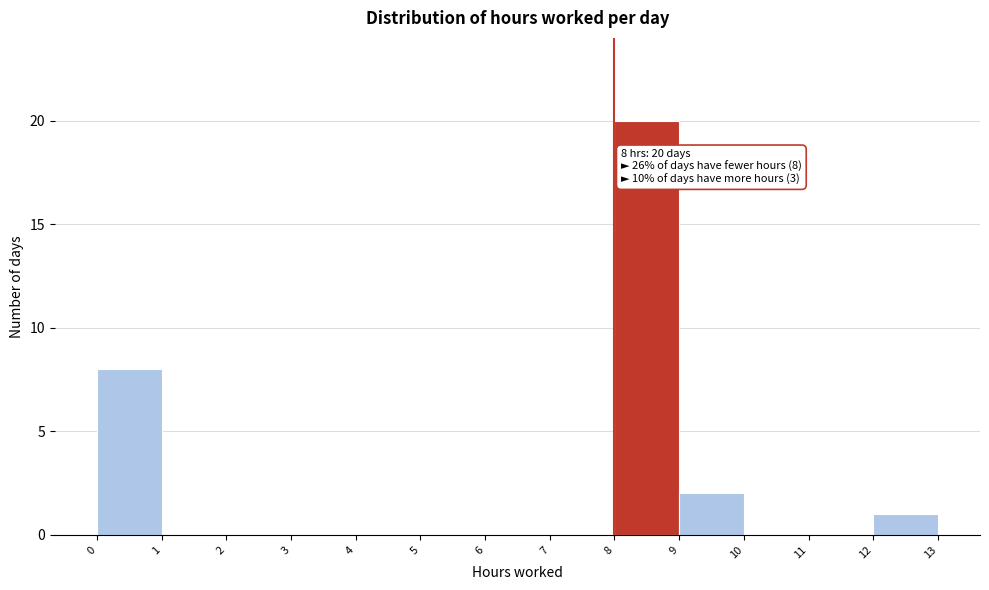

Over which range of the x-axis is the bar tallest?

8 to 9